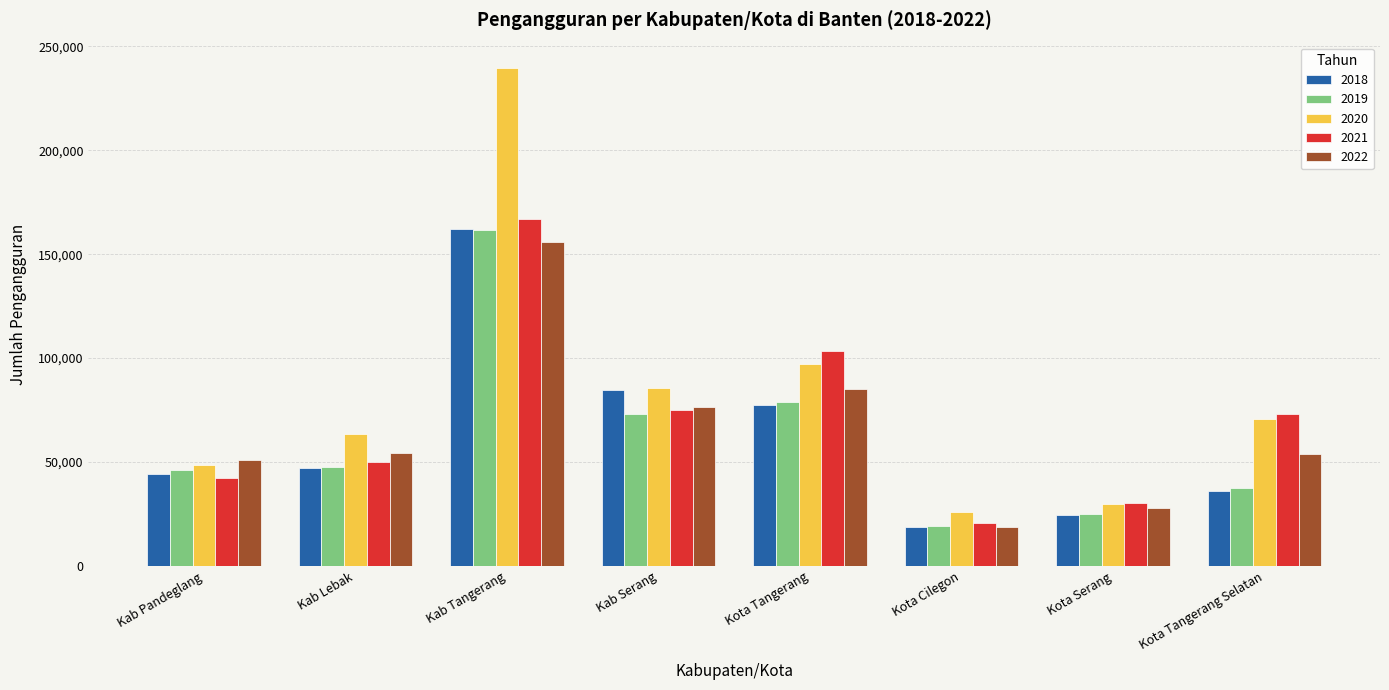

Is it true that 2021 equals 64363 at Kab Pandeglang?

False